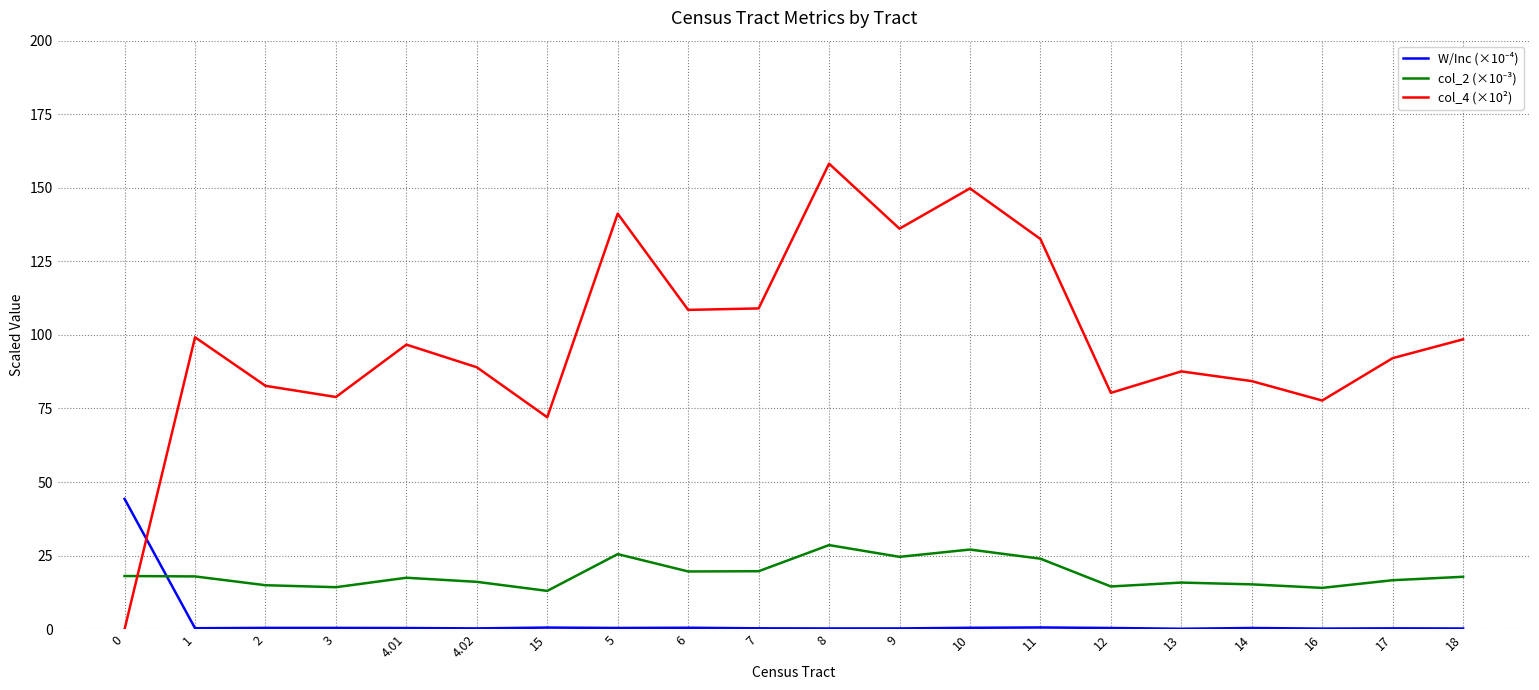

At how many categories does at least one series exceed 122?

5